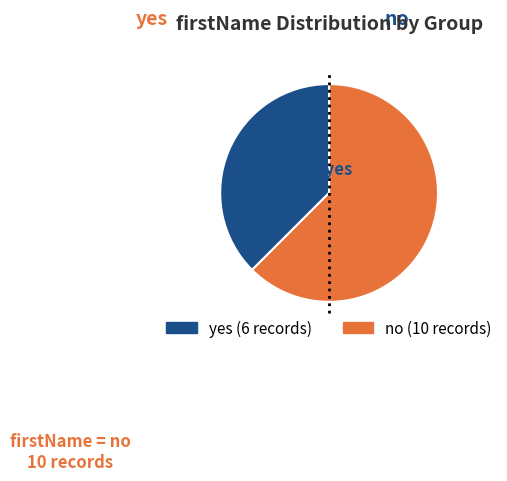

To the nearest percent, what is the average slice percentage?

50%